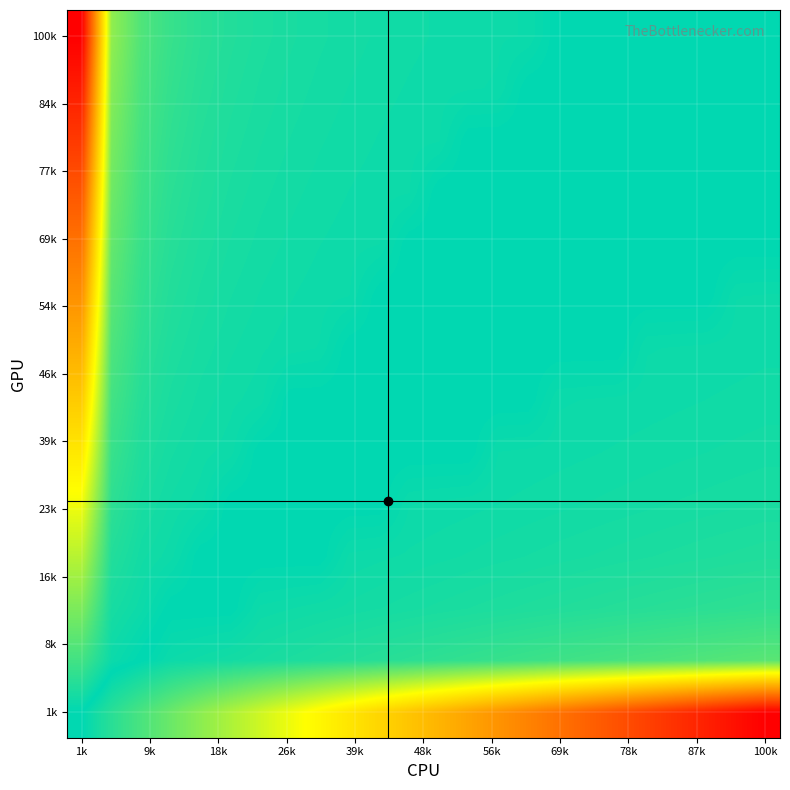

At which category is the sum across all series the highest?

1k